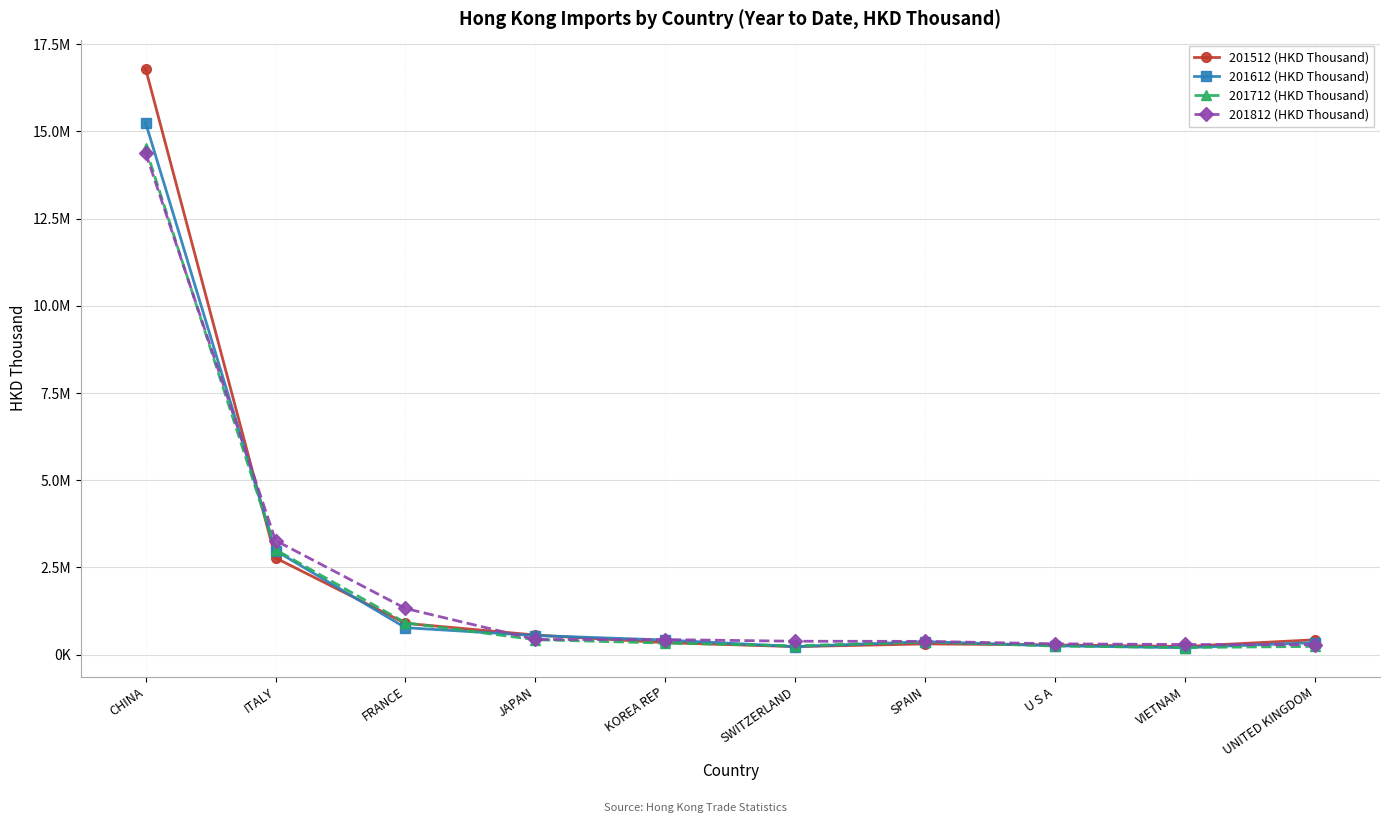

What position from the right is U S A?

3